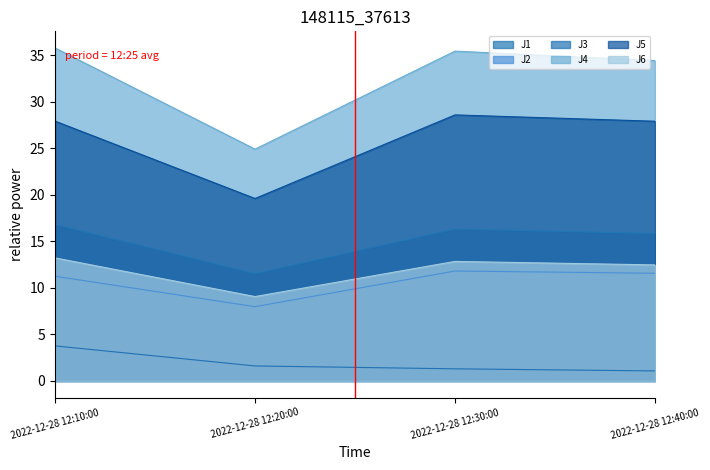

Where does the J2 series first go above 11?

2022-12-28 12:10:00